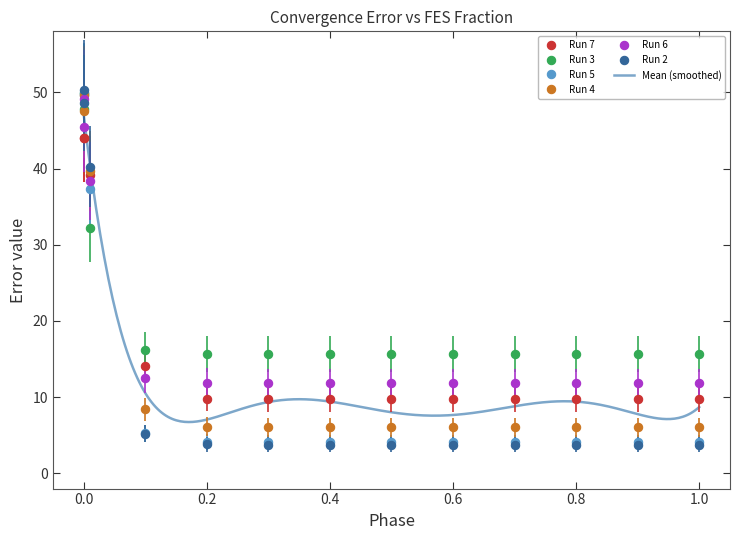

Which series has the largest total across all categories?

Run 3